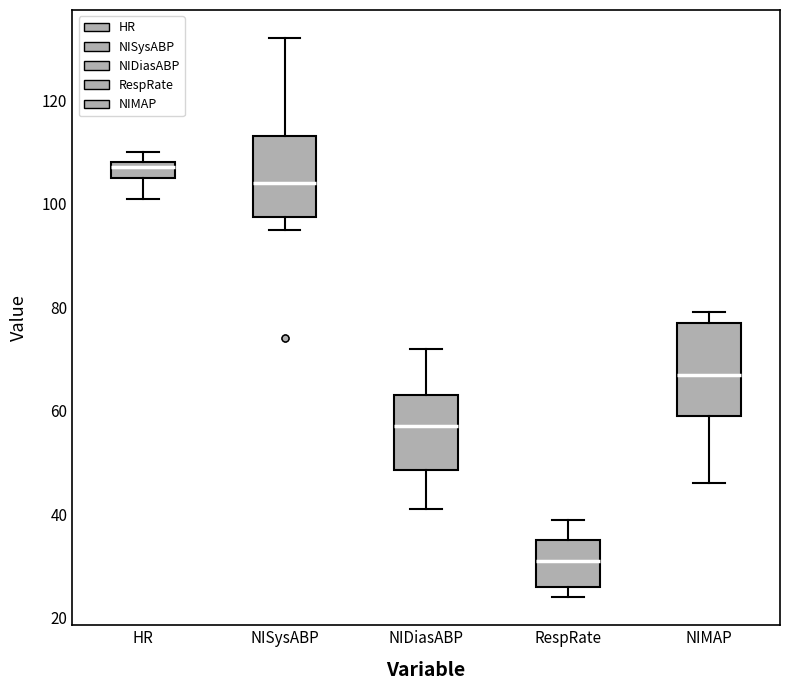

Where does the upper whisker of the box for RespRate end on the y-axis? The values are not printed on the chart, so give them approximately, as read against the axis.

40